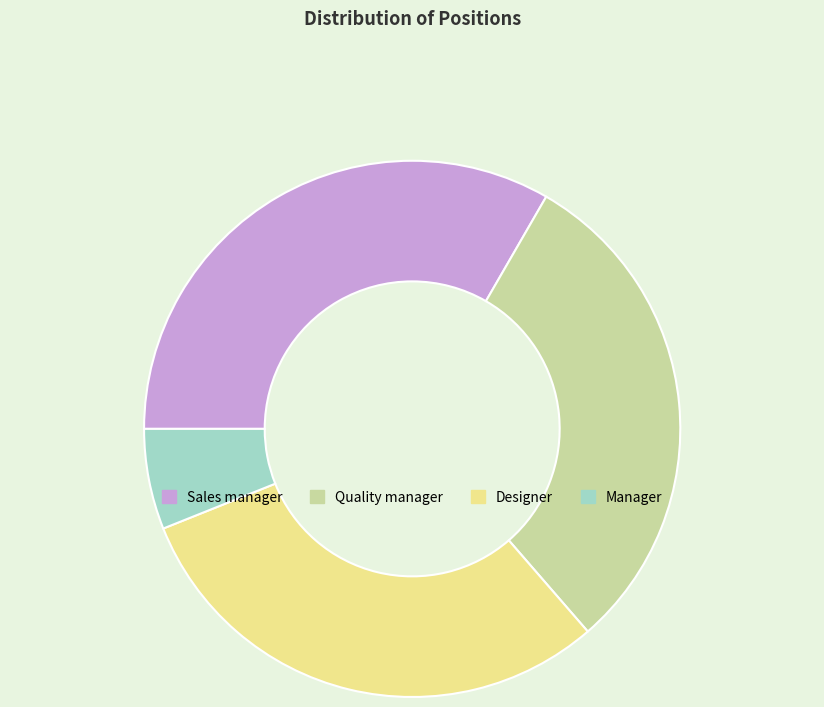

Which category has the biggest portion of the pie?

Sales manager